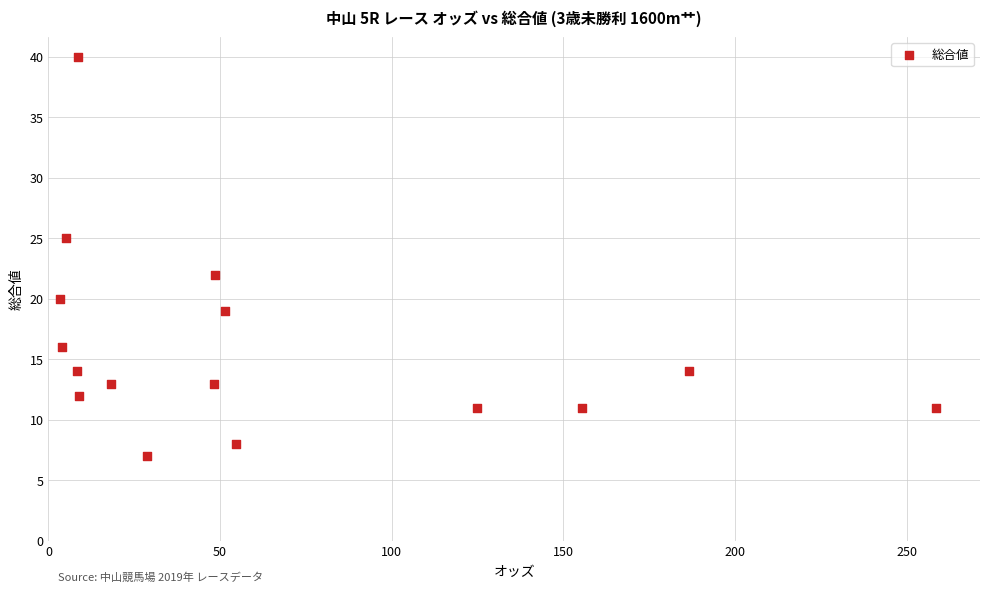

What Y value in the scatter plot is closest to 23?

22